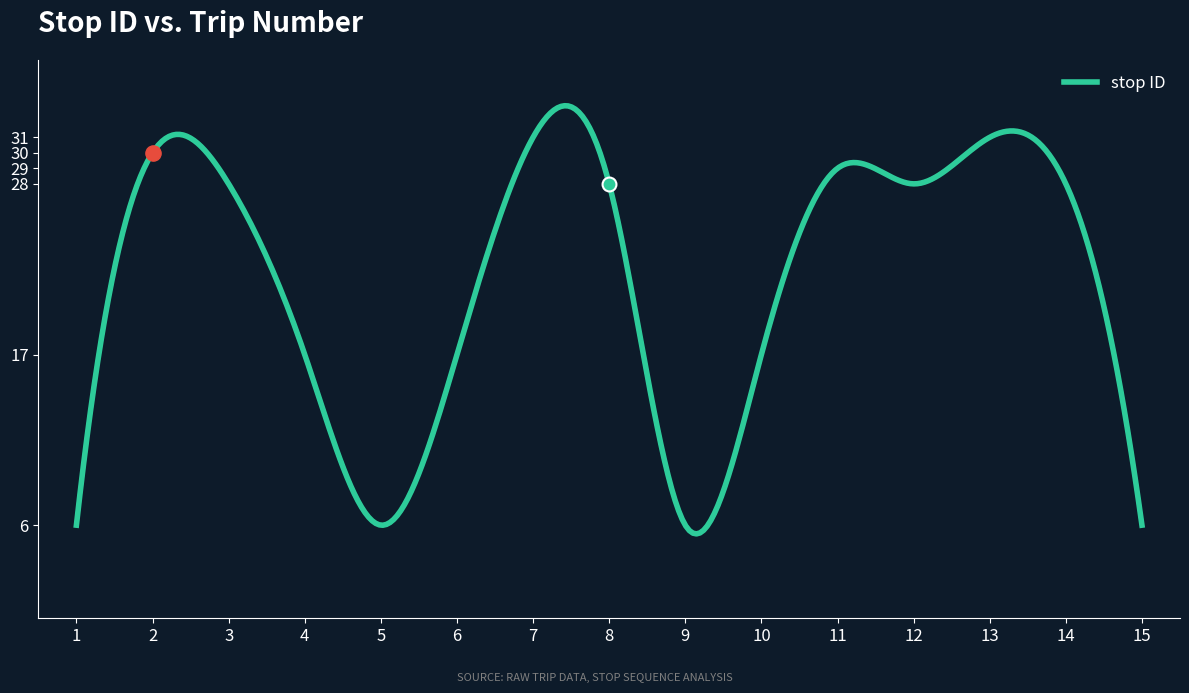

What is the ratio of the value at 10 to the value at 5?

2.8